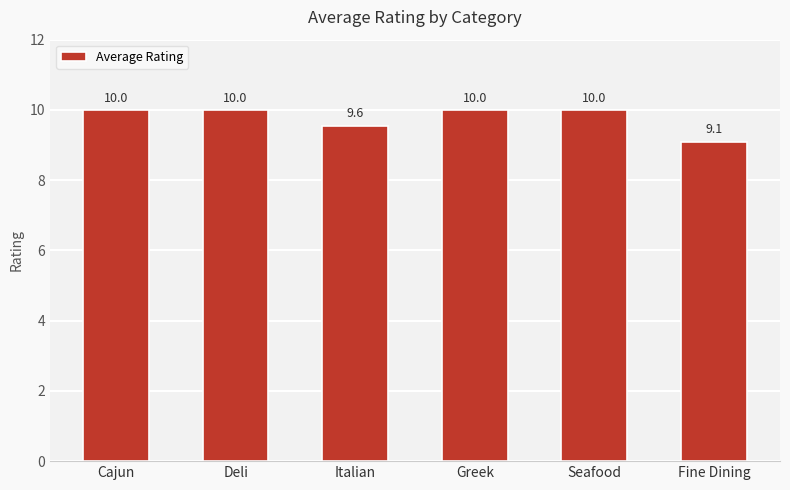

Which label corresponds to the smallest value in the chart?

Fine Dining